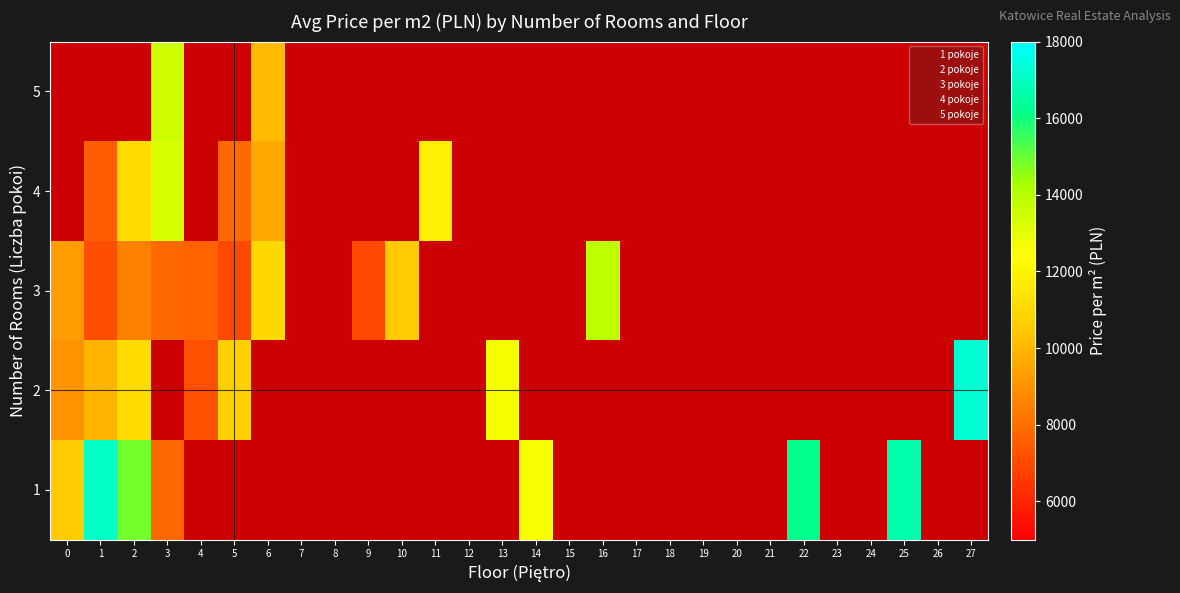

Which series has the widest spread of values?

2